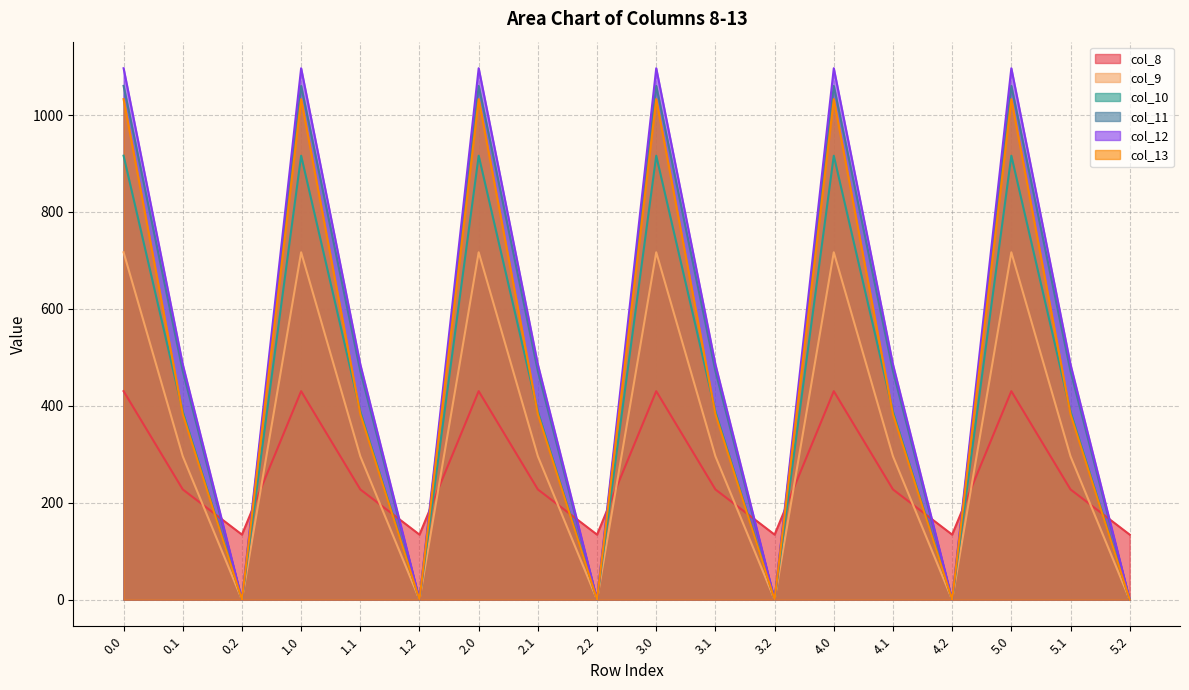

What is the approximate value of col_12 at 2.1?

485.4